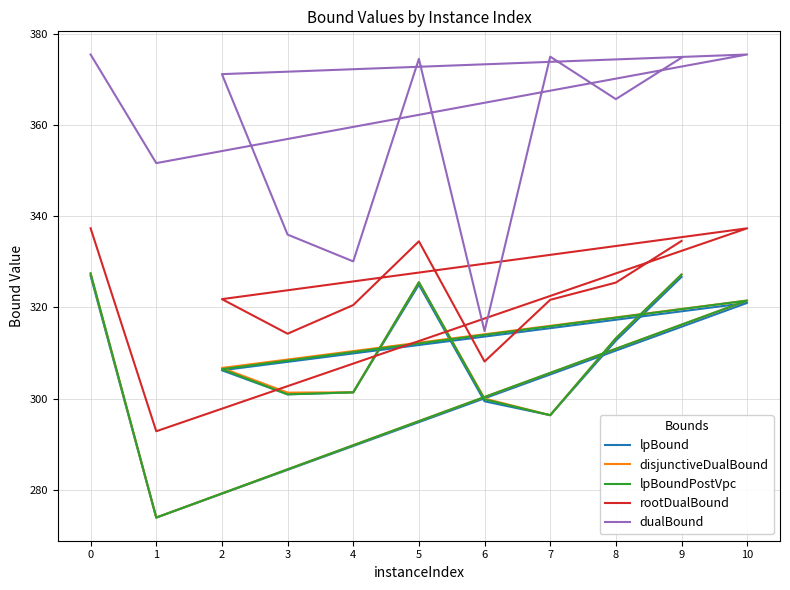

What are all the series names shown in the legend?

lpBound, disjunctiveDualBound, lpBoundPostVpc, rootDualBound, dualBound